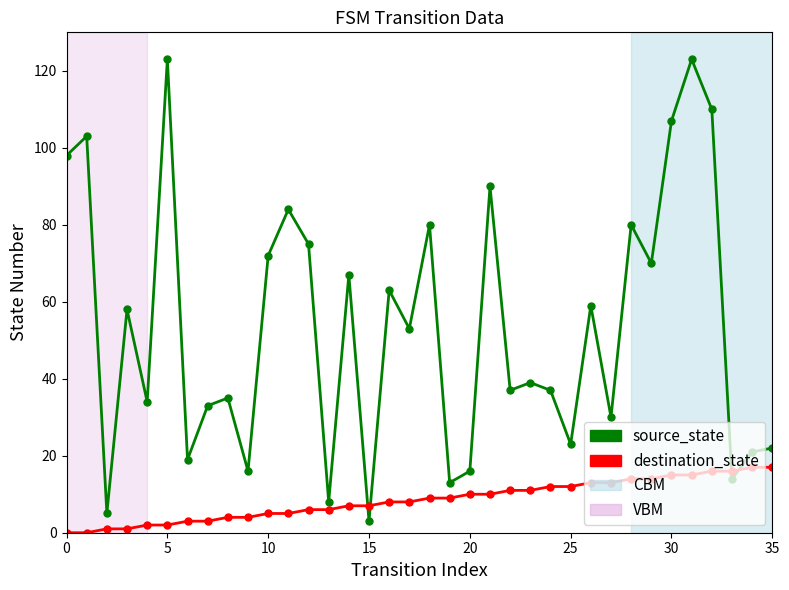

What is the difference between the maximum and second lowest values in the destination_state series?

17